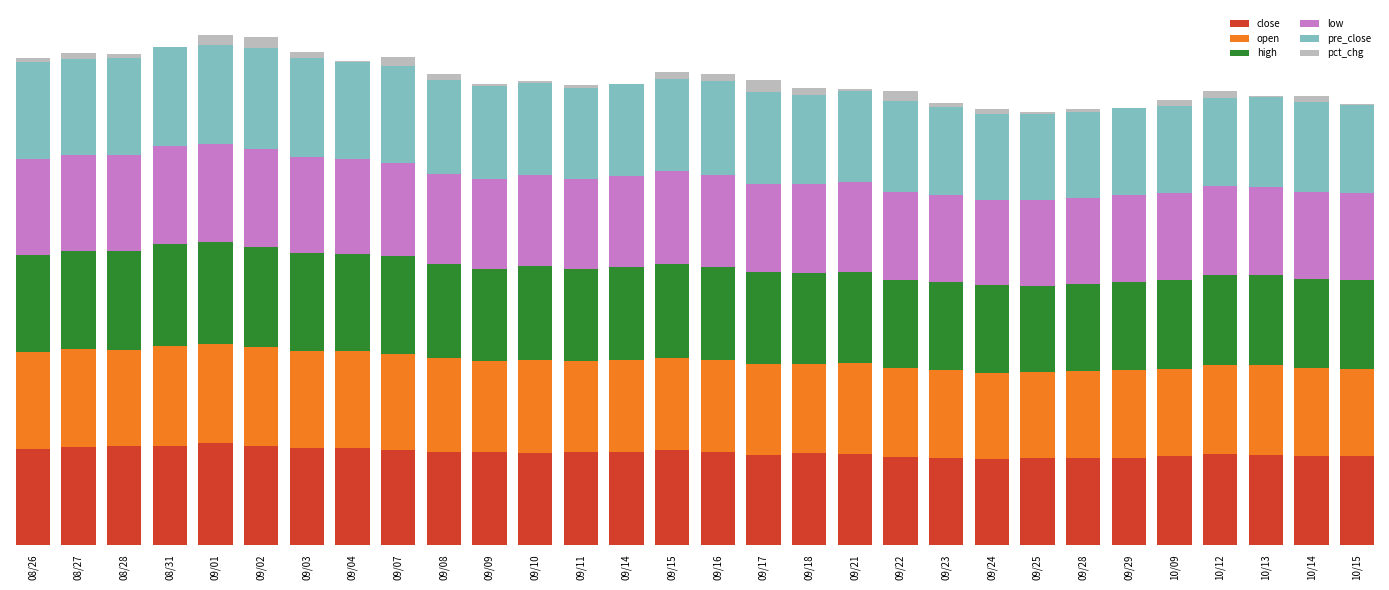

What are all the series names shown in the legend?

close, open, high, low, pre_close, pct_chg